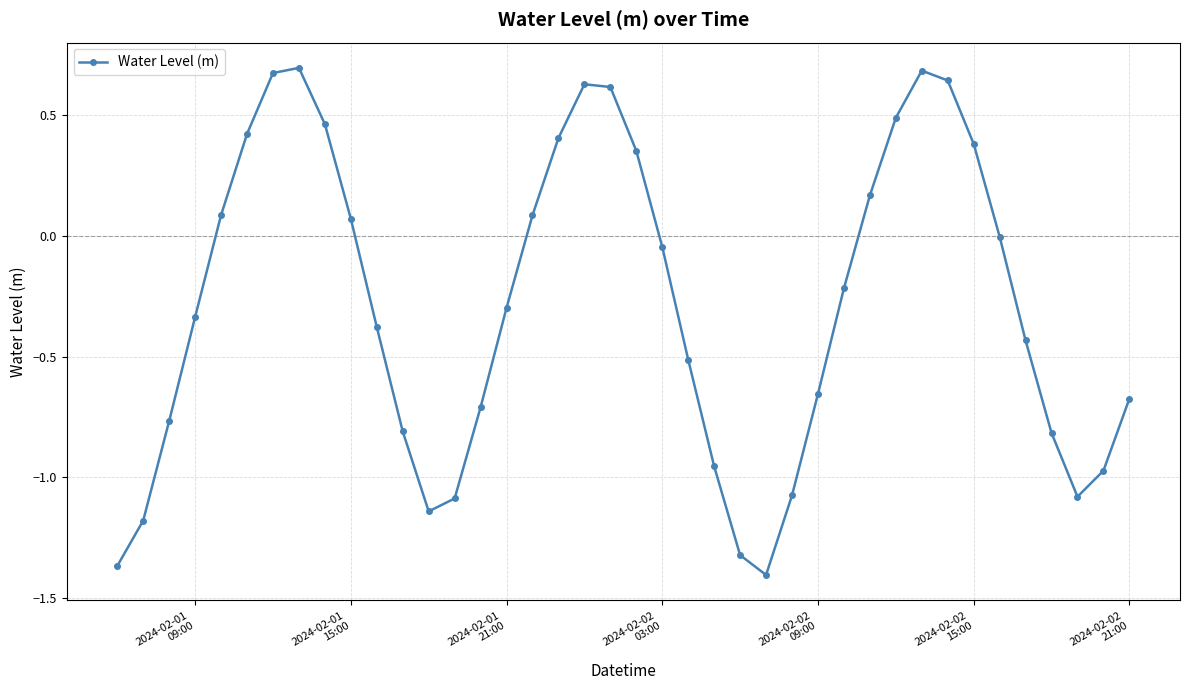

How many interior local peaks (higher than both neighbors) does the data have?

3